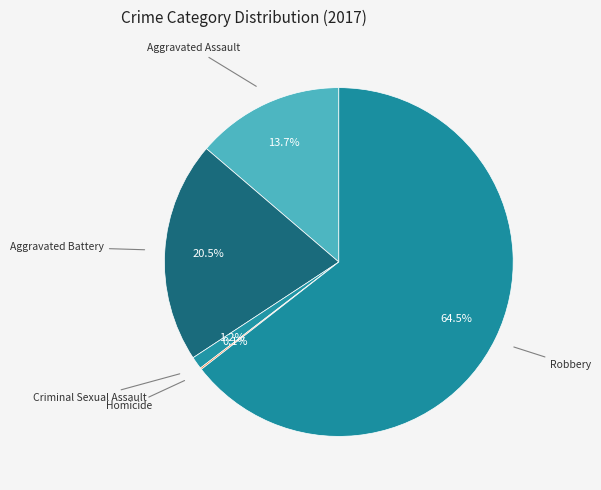

Which has a higher value, Robbery or Criminal Sexual Assault?

Robbery